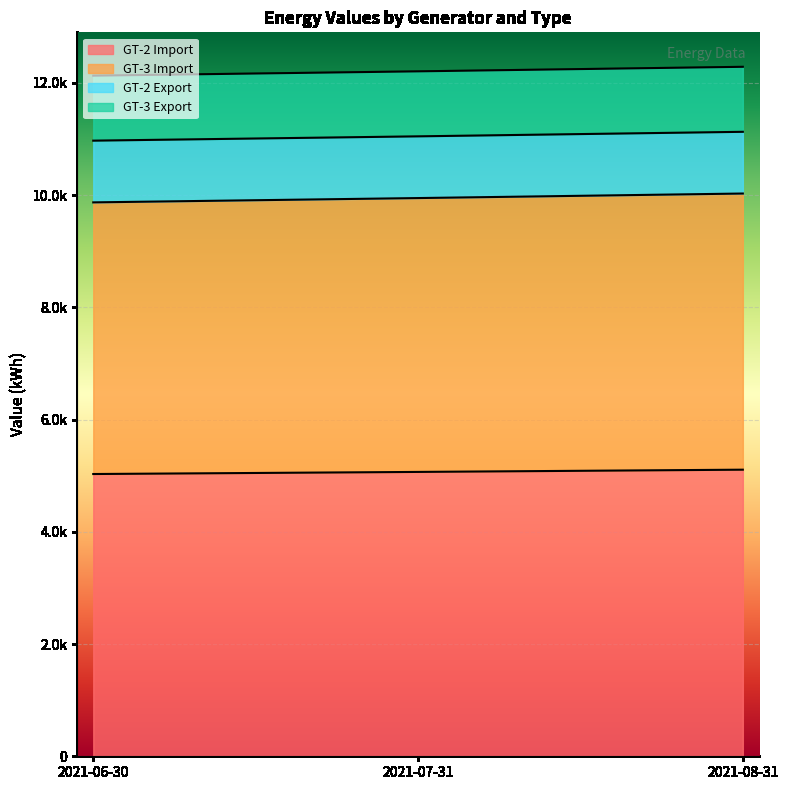

What are all the series names shown in the legend?

GT-2 Import, GT-3 Import, GT-2 Export, GT-3 Export